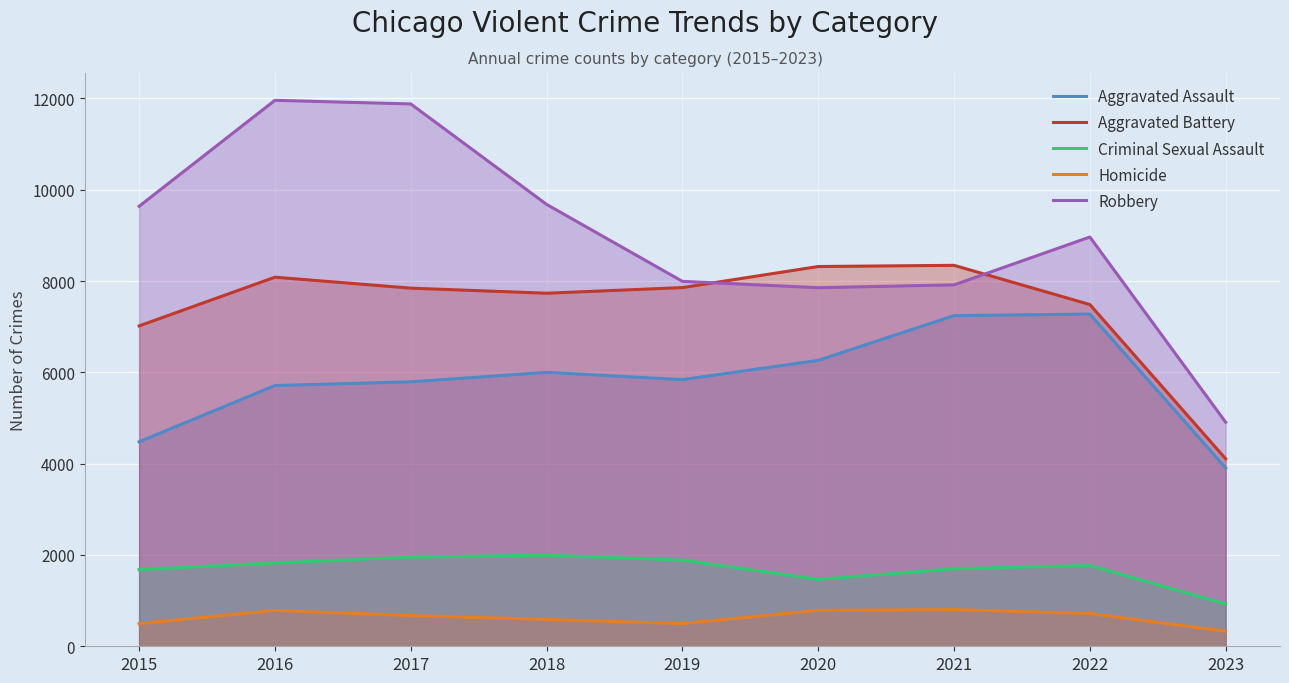

Does the chart display data point markers on the line(s)?

No